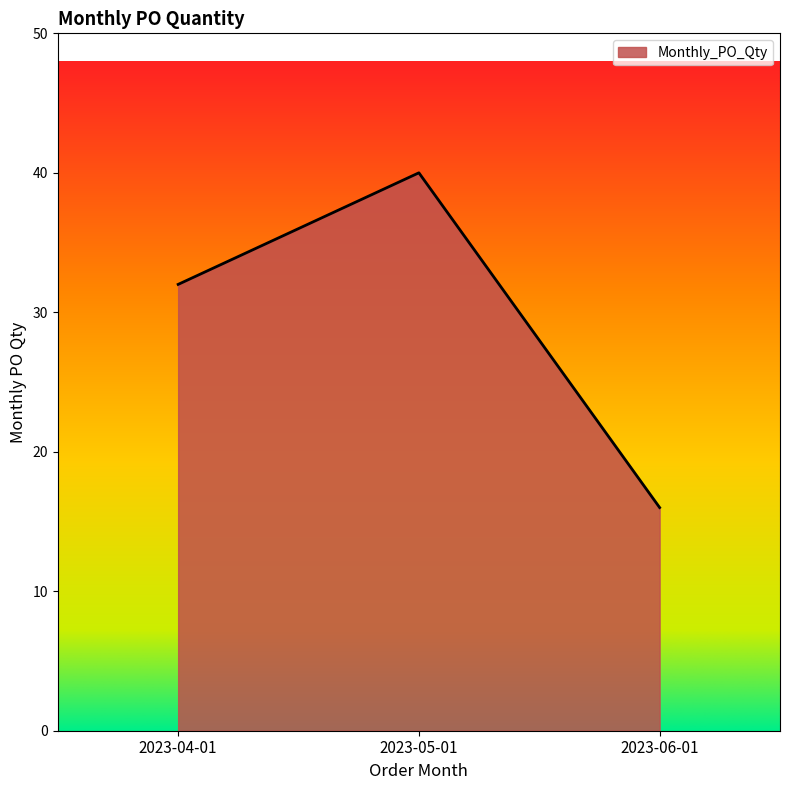

What position from the right is 2023-04-01?

3